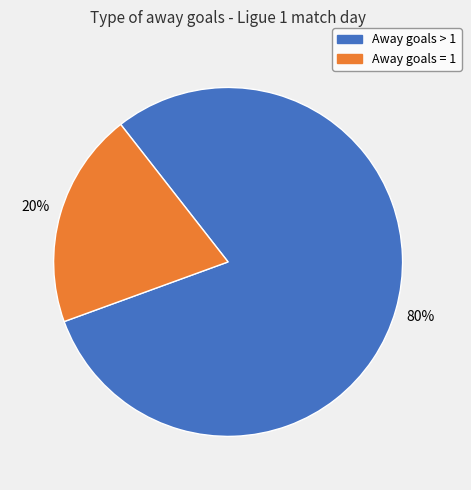

To the nearest percent, what is the difference between the largest and smallest slice percentages?

60%